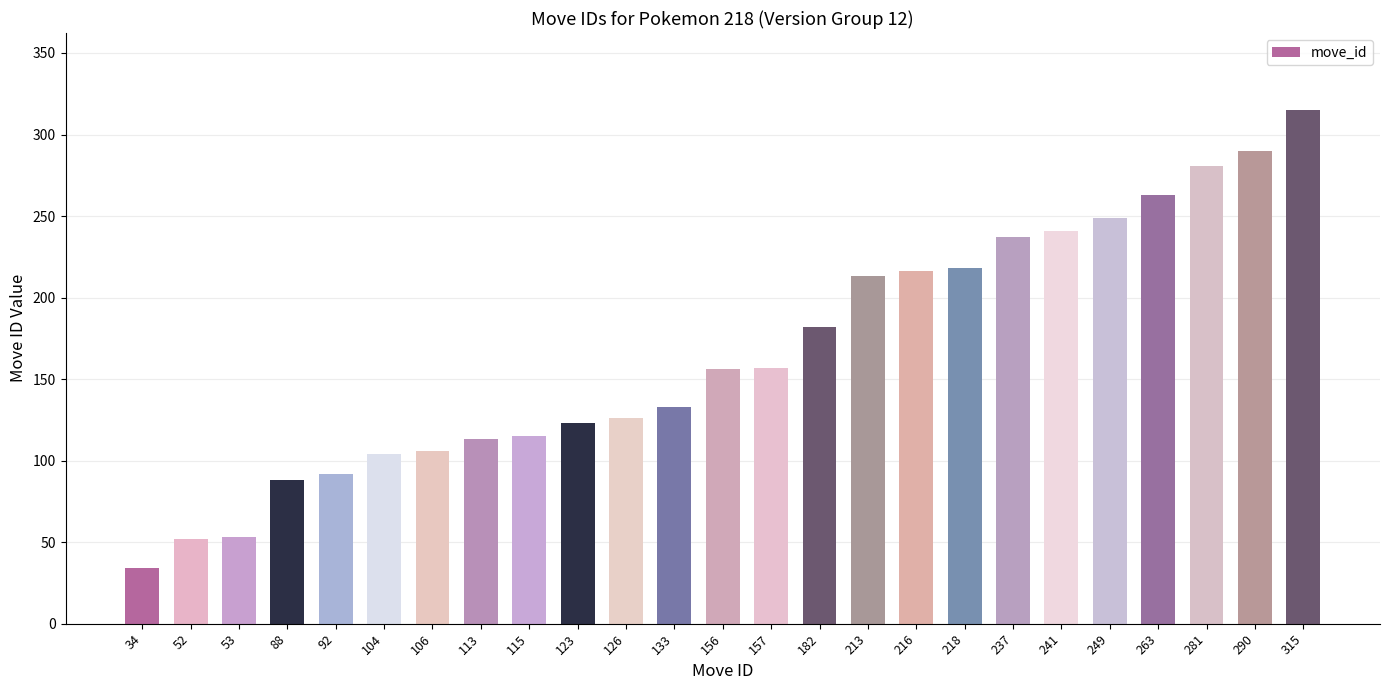

True or false: the data shows 16 at 53.

False